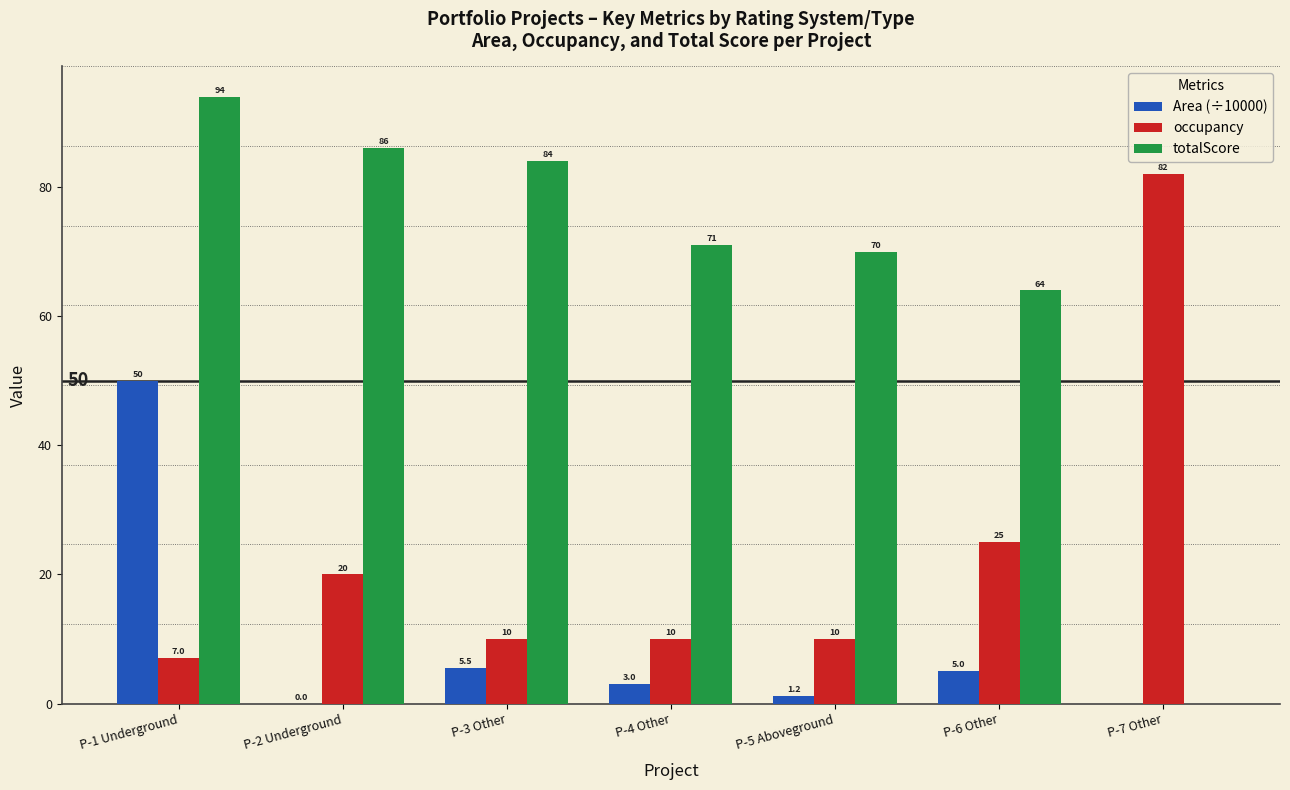

Which series has the largest total across all categories?

totalScore